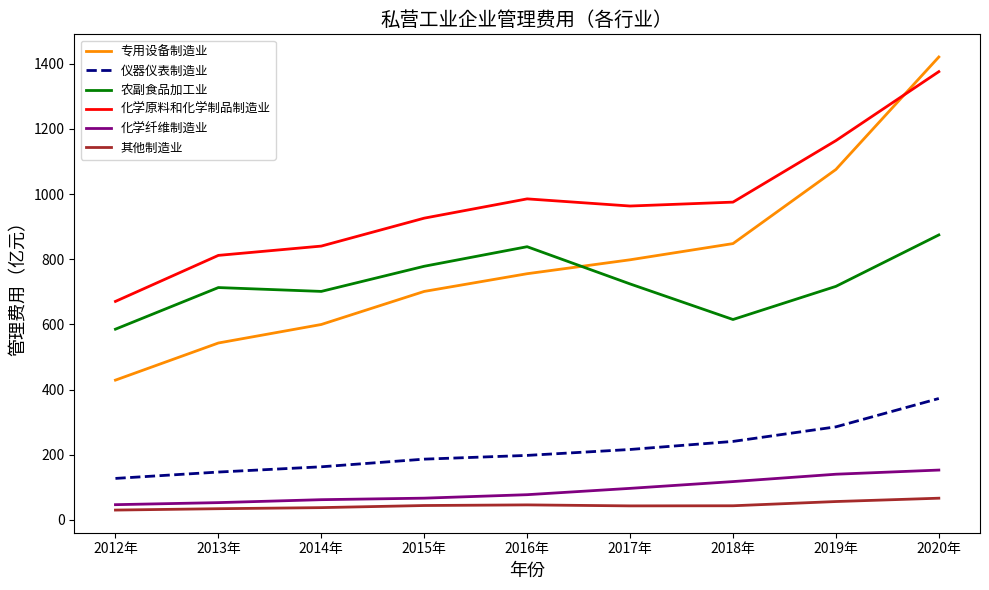

What is the minimum value for 化学纤维制造业?

46.8